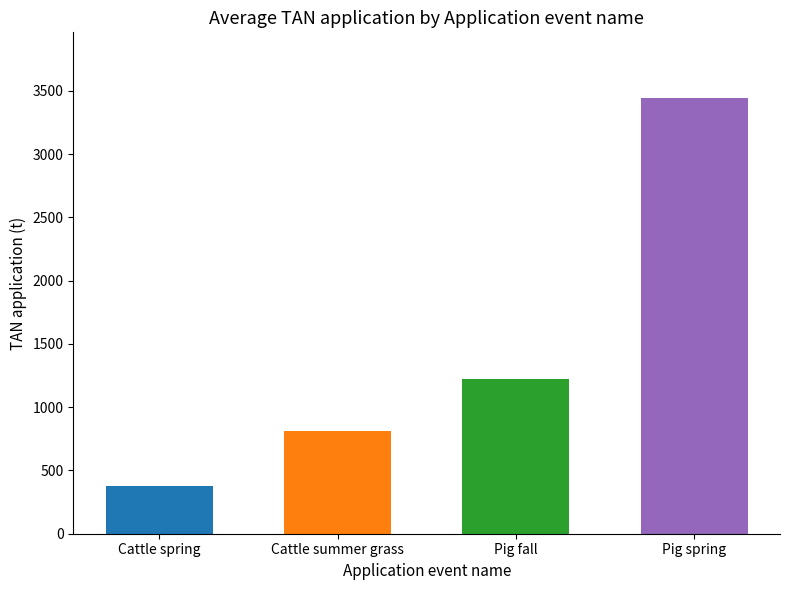

What is the maximum value shown in the chart?

3446.7